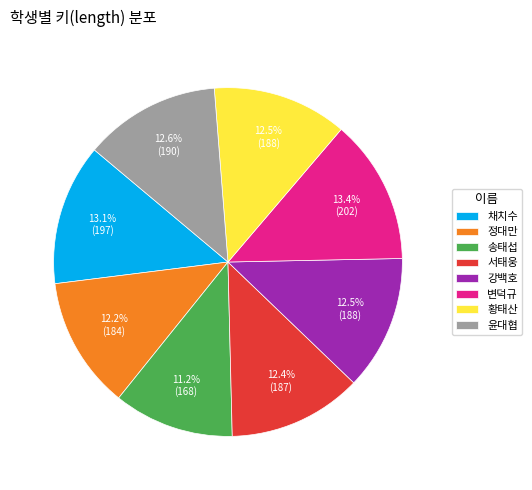

Is there a majority slice in this chart?

No